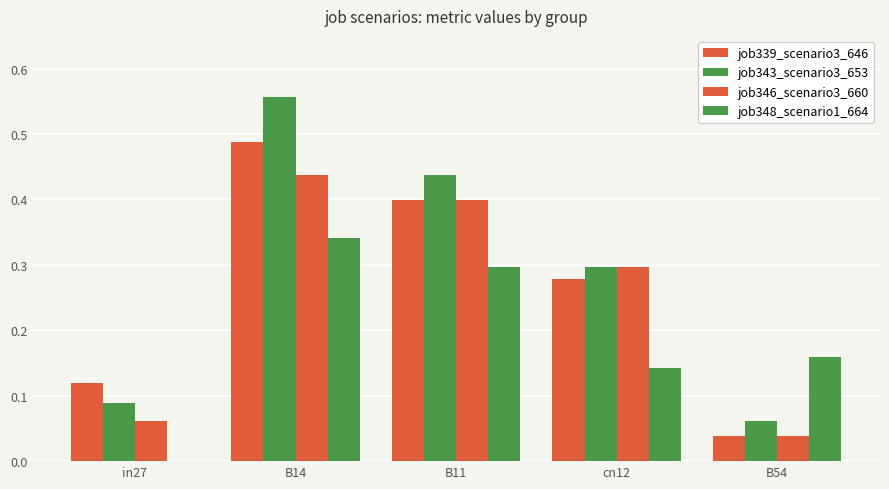

How many groups of bars are there?

5